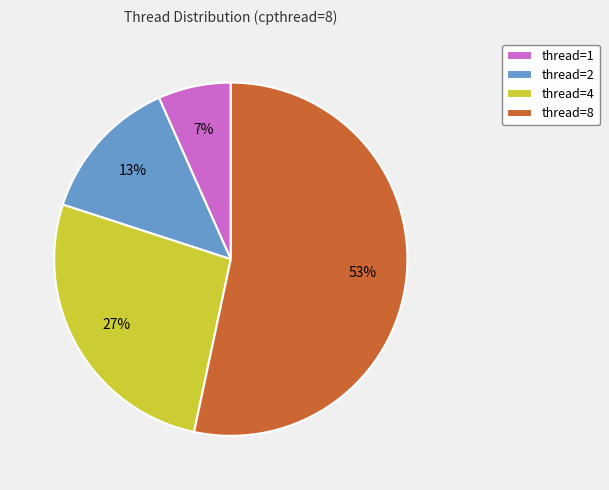

Do thread=2 and thread=1 together represent more than half of the pie?

No